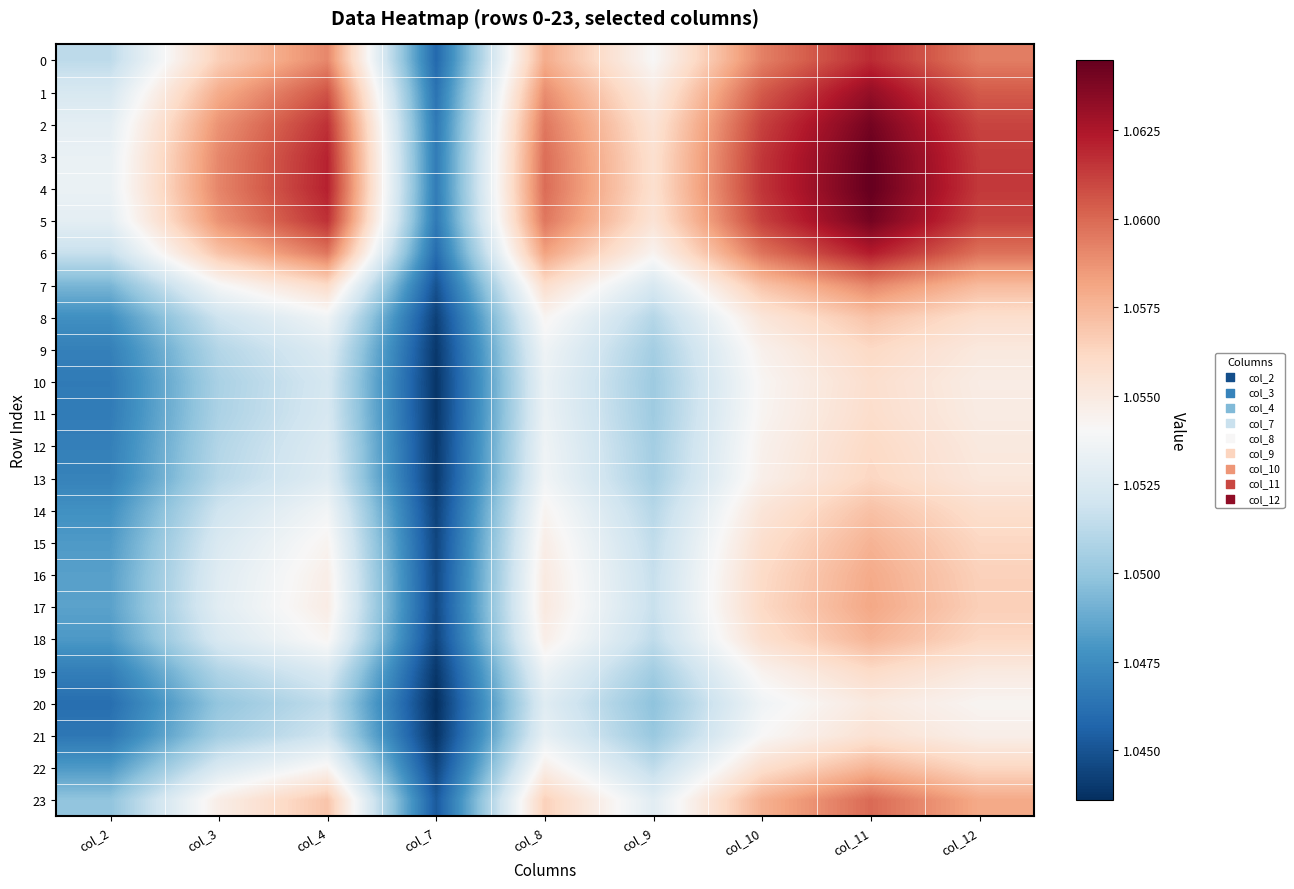

Reading left to right, list all the values displayed in this chart.

0: col_2=1.1	col_3=1.1	col_4=1.1	col_7=1.0	col_8=1.1	col_9=1.1	col_10=1.1	col_11=1.1	col_12=1.1
1: col_2=1.1	col_3=1.1	col_4=1.1	col_7=1.0	col_8=1.1	col_9=1.1	col_10=1.1	col_11=1.1	col_12=1.1
2: col_2=1.1	col_3=1.1	col_4=1.1	col_7=1.0	col_8=1.1	col_9=1.1	col_10=1.1	col_11=1.1	col_12=1.1
3: col_2=1.1	col_3=1.1	col_4=1.1	col_7=1.0	col_8=1.1	col_9=1.1	col_10=1.1	col_11=1.1	col_12=1.1
4: col_2=1.1	col_3=1.1	col_4=1.1	col_7=1.0	col_8=1.1	col_9=1.1	col_10=1.1	col_11=1.1	col_12=1.1
5: col_2=1.1	col_3=1.1	col_4=1.1	col_7=1.0	col_8=1.1	col_9=1.1	col_10=1.1	col_11=1.1	col_12=1.1
6: col_2=1.1	col_3=1.1	col_4=1.1	col_7=1.0	col_8=1.1	col_9=1.1	col_10=1.1	col_11=1.1	col_12=1.1
7: col_2=1.0	col_3=1.1	col_4=1.1	col_7=1.0	col_8=1.1	col_9=1.1	col_10=1.1	col_11=1.1	col_12=1.1
8: col_2=1.0	col_3=1.1	col_4=1.1	col_7=1.0	col_8=1.1	col_9=1.1	col_10=1.1	col_11=1.1	col_12=1.1
9: col_2=1.0	col_3=1.1	col_4=1.1	col_7=1.0	col_8=1.1	col_9=1.1	col_10=1.1	col_11=1.1	col_12=1.1
10: col_2=1.0	col_3=1.1	col_4=1.1	col_7=1.0	col_8=1.1	col_9=1.1	col_10=1.1	col_11=1.1	col_12=1.1
11: col_2=1.0	col_3=1.1	col_4=1.1	col_7=1.0	col_8=1.1	col_9=1.1	col_10=1.1	col_11=1.1	col_12=1.1
12: col_2=1.0	col_3=1.1	col_4=1.1	col_7=1.0	col_8=1.1	col_9=1.1	col_10=1.1	col_11=1.1	col_12=1.1
13: col_2=1.0	col_3=1.1	col_4=1.1	col_7=1.0	col_8=1.1	col_9=1.1	col_10=1.1	col_11=1.1	col_12=1.1
14: col_2=1.0	col_3=1.1	col_4=1.1	col_7=1.0	col_8=1.1	col_9=1.1	col_10=1.1	col_11=1.1	col_12=1.1
15: col_2=1.0	col_3=1.1	col_4=1.1	col_7=1.0	col_8=1.1	col_9=1.1	col_10=1.1	col_11=1.1	col_12=1.1
16: col_2=1.0	col_3=1.1	col_4=1.1	col_7=1.0	col_8=1.1	col_9=1.1	col_10=1.1	col_11=1.1	col_12=1.1
17: col_2=1.0	col_3=1.1	col_4=1.1	col_7=1.0	col_8=1.1	col_9=1.1	col_10=1.1	col_11=1.1	col_12=1.1
18: col_2=1.0	col_3=1.1	col_4=1.1	col_7=1.0	col_8=1.1	col_9=1.1	col_10=1.1	col_11=1.1	col_12=1.1
19: col_2=1.0	col_3=1.1	col_4=1.1	col_7=1.0	col_8=1.1	col_9=1.1	col_10=1.1	col_11=1.1	col_12=1.1
20: col_2=1.0	col_3=1.0	col_4=1.1	col_7=1.0	col_8=1.1	col_9=1.0	col_10=1.1	col_11=1.1	col_12=1.1
21: col_2=1.0	col_3=1.1	col_4=1.1	col_7=1.0	col_8=1.1	col_9=1.1	col_10=1.1	col_11=1.1	col_12=1.1
22: col_2=1.0	col_3=1.1	col_4=1.1	col_7=1.0	col_8=1.1	col_9=1.1	col_10=1.1	col_11=1.1	col_12=1.1
23: col_2=1.0	col_3=1.1	col_4=1.1	col_7=1.0	col_8=1.1	col_9=1.1	col_10=1.1	col_11=1.1	col_12=1.1